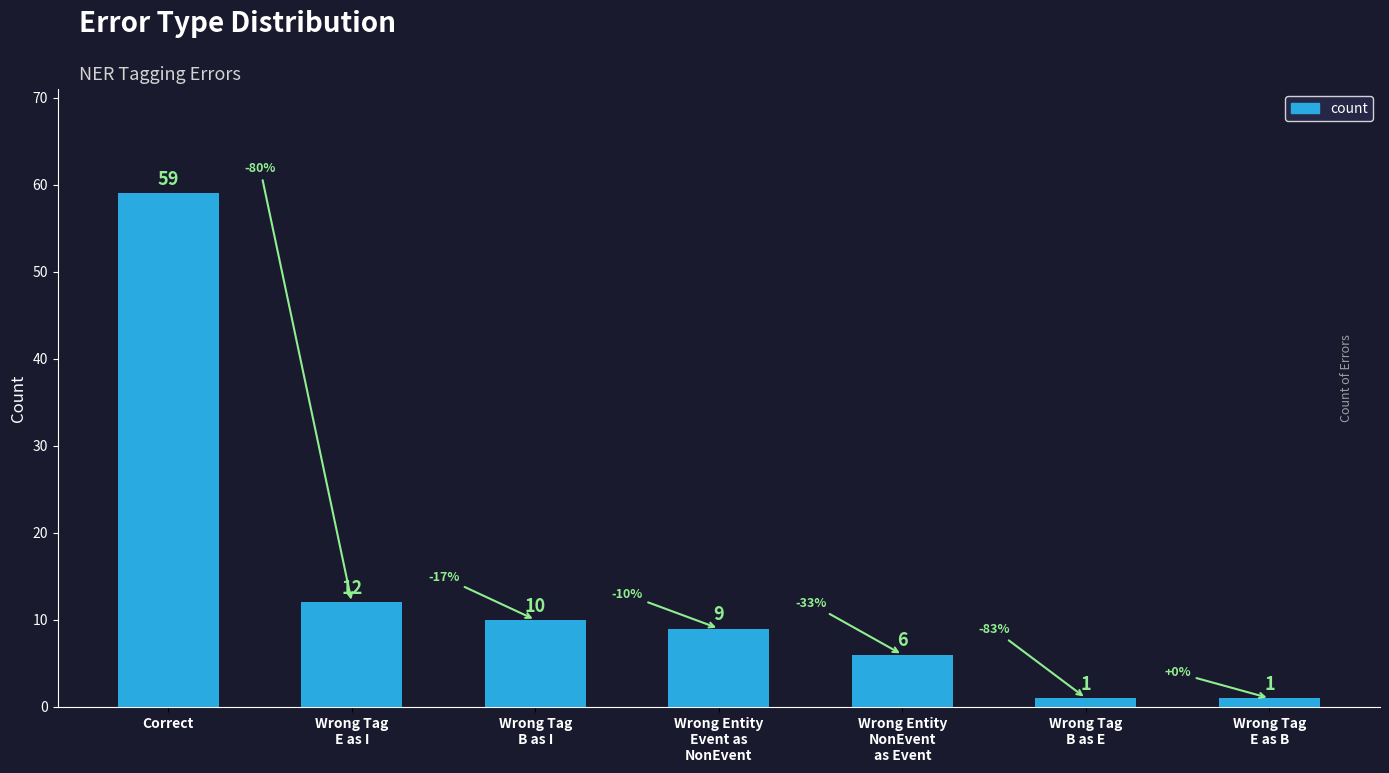

At which label does the data first exceed 9?

Correct